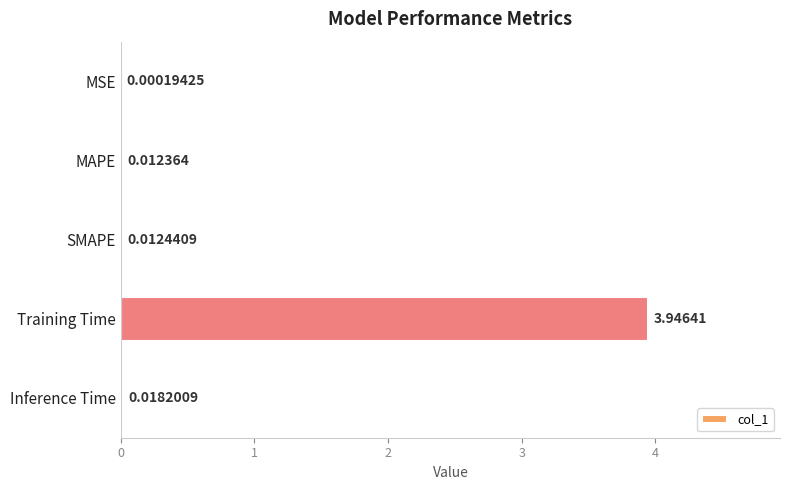

What is the sum of all values?

4.0